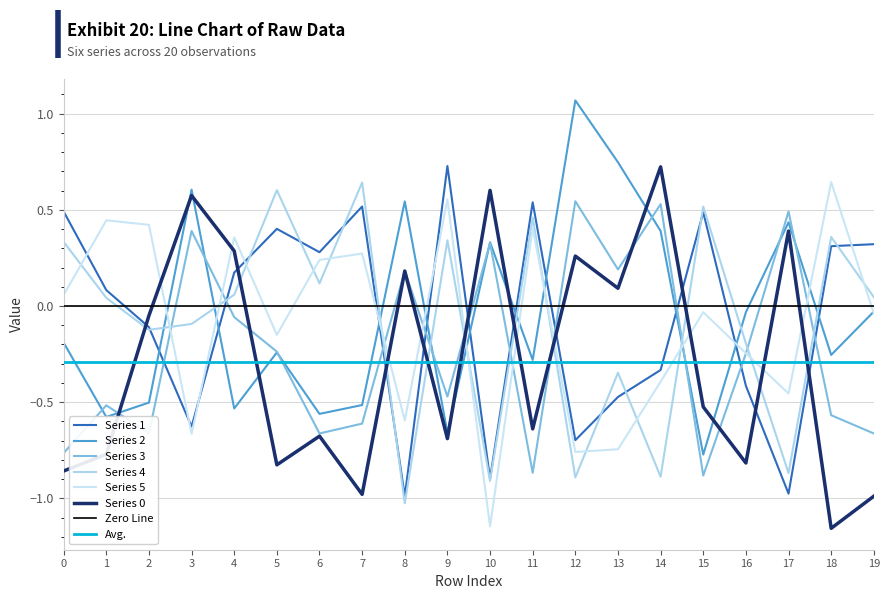

Count the number of data series in this chart.

6